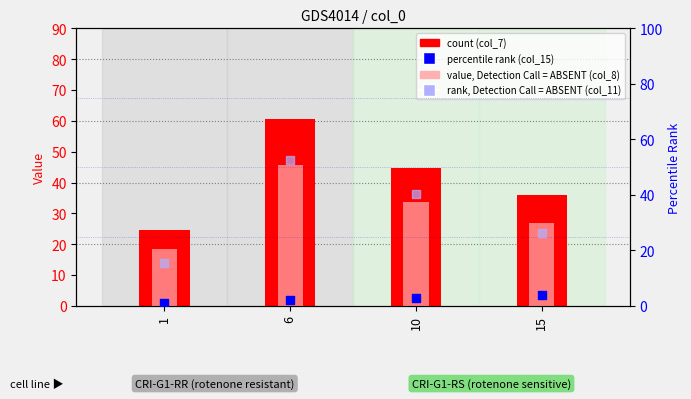

What is the total value across all series at 6?

160.7